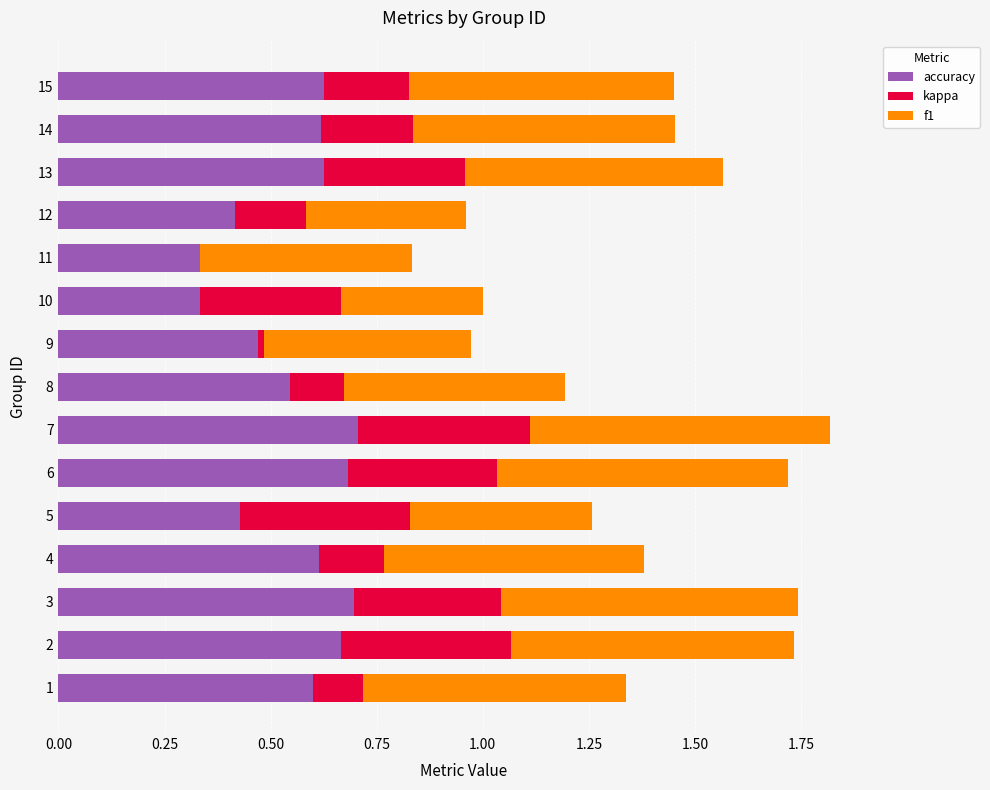

What is the total value across all series at 14?

1.5